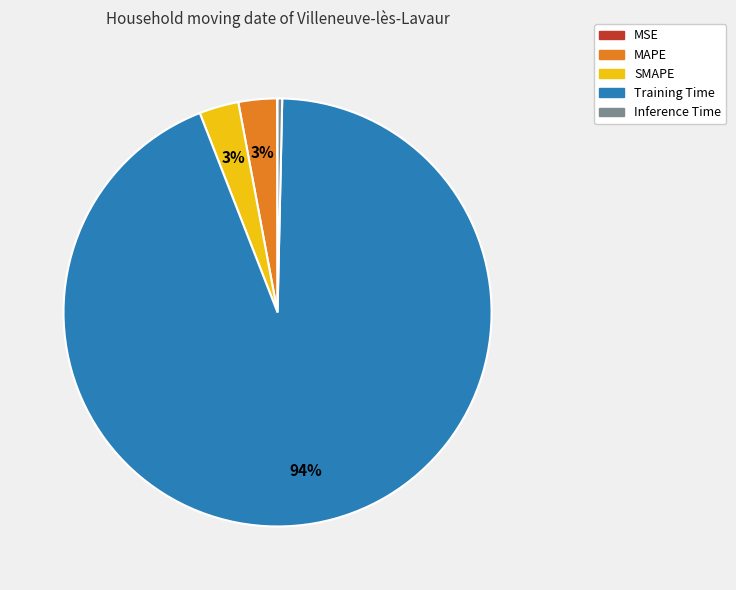

Which slice is the largest?

Training Time